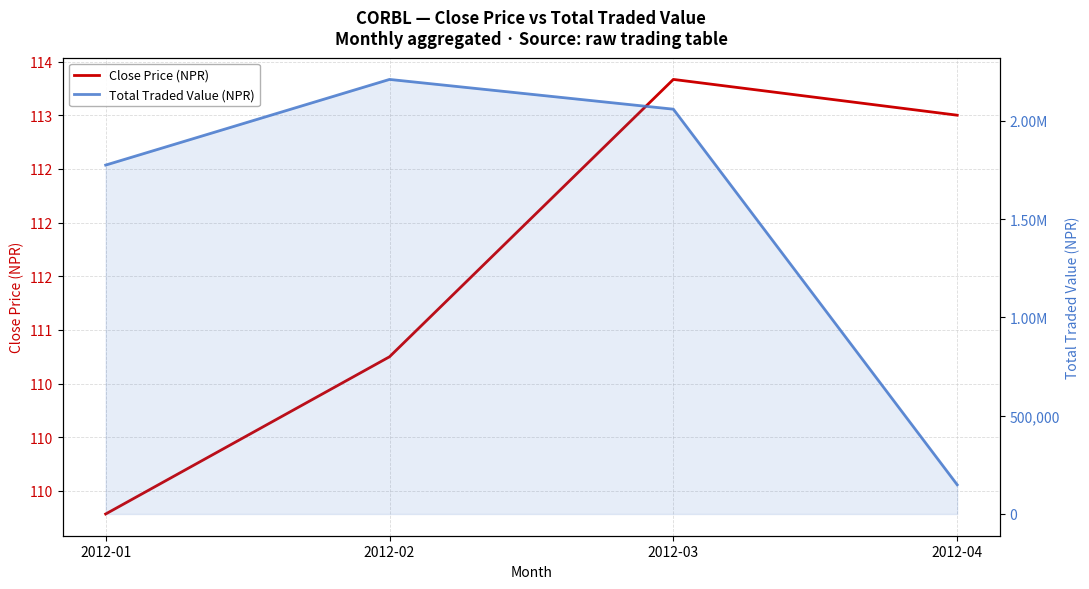

What is the total value across all series at 2012-04?

148903.0